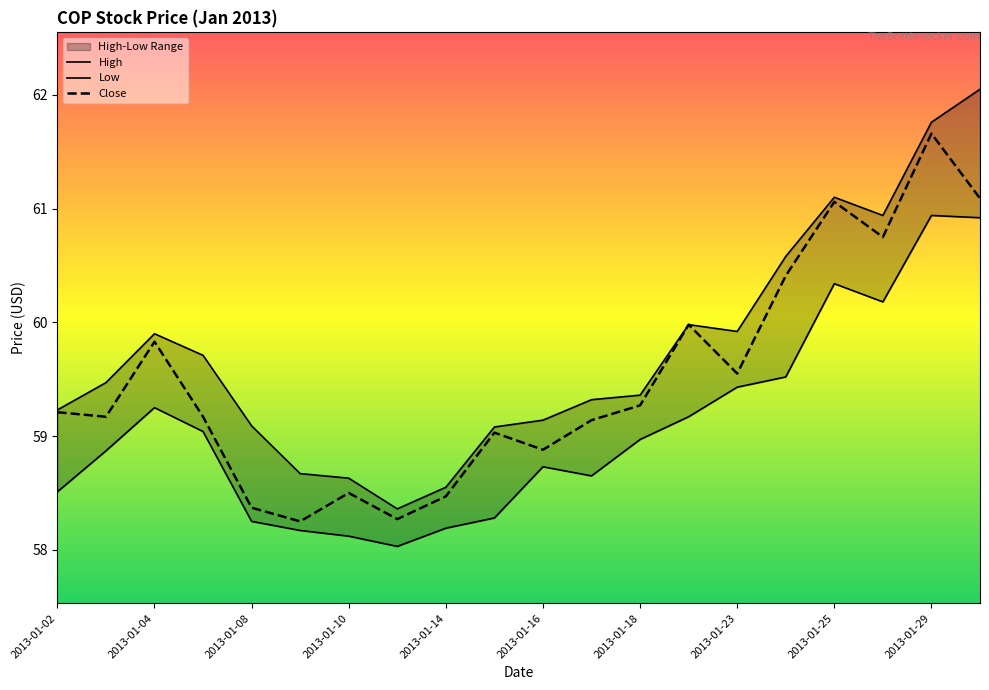

What is the highest value of the Close series?

61.7